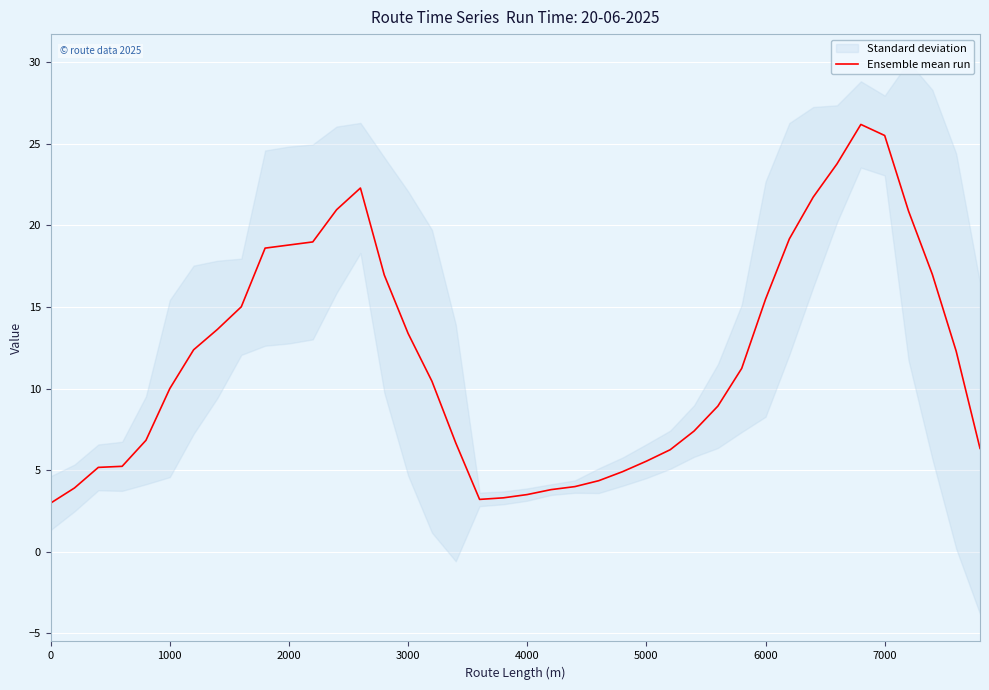

What is the maximum value for Ensemble mean run?

26.2